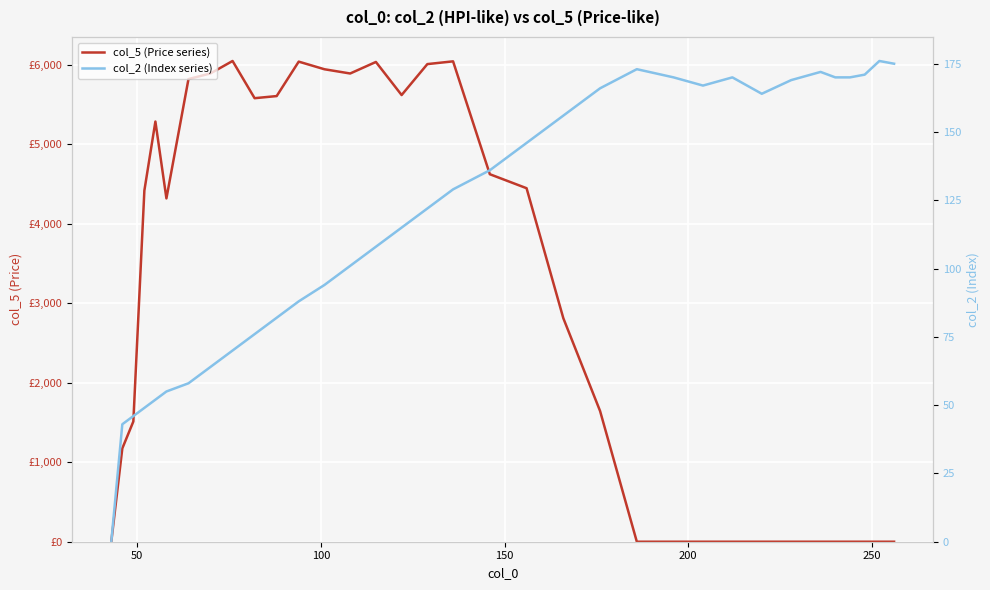

True or false: col_5 (Price series) and col_2 (Index series) intersect in this chart.

True